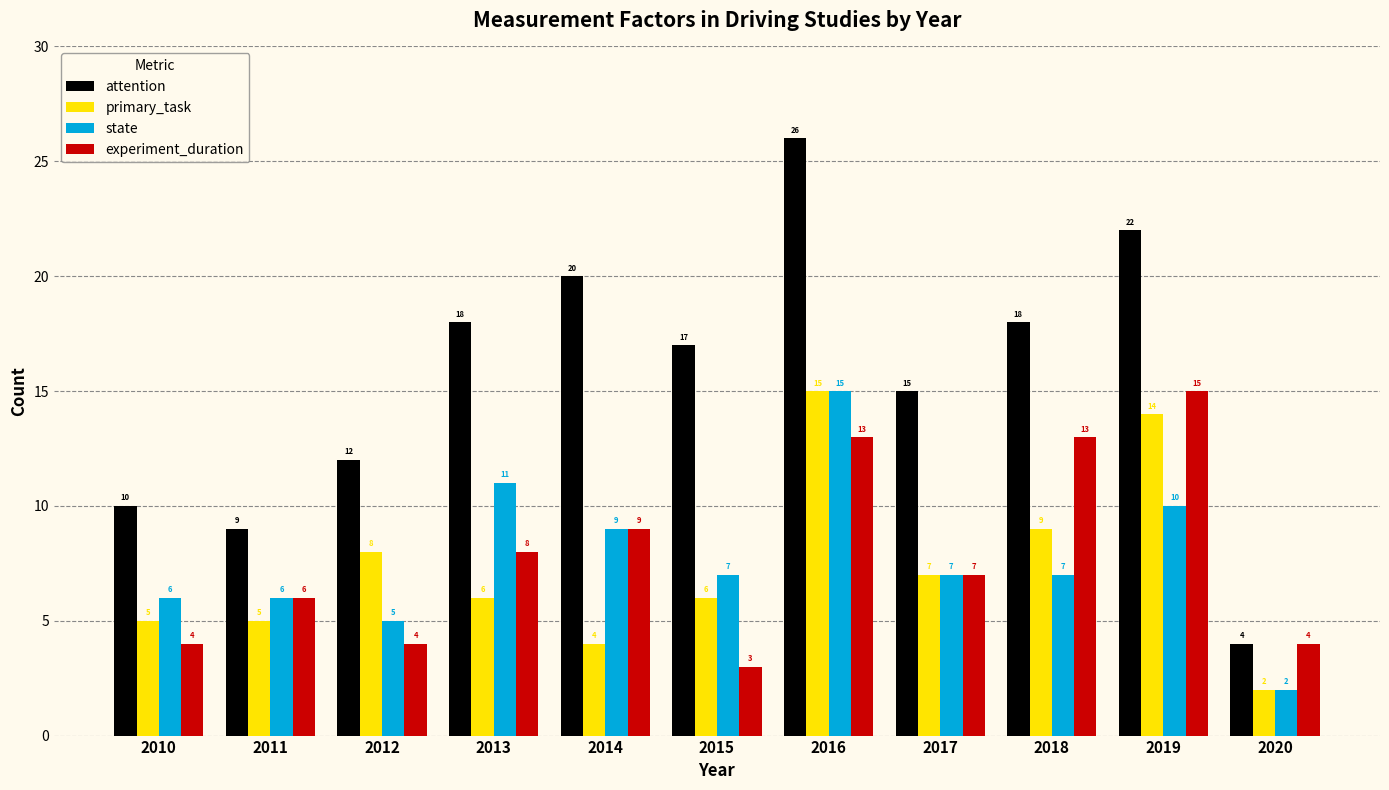

Reading right to left, list all the values displayed in this chart.

attention: 4	22	18	15	26	17	20	18	12	9	10
primary_task: 2	14	9	7	15	6	4	6	8	5	5
state: 2	10	7	7	15	7	9	11	5	6	6
experiment_duration: 4	15	13	7	13	3	9	8	4	6	4